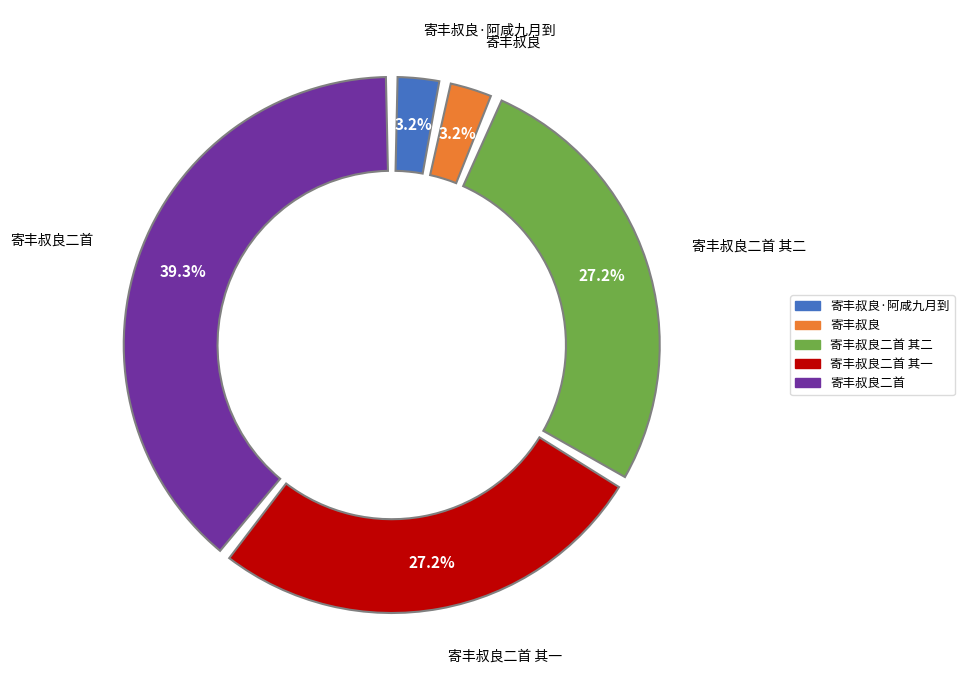

Is there a majority slice in this chart?

No